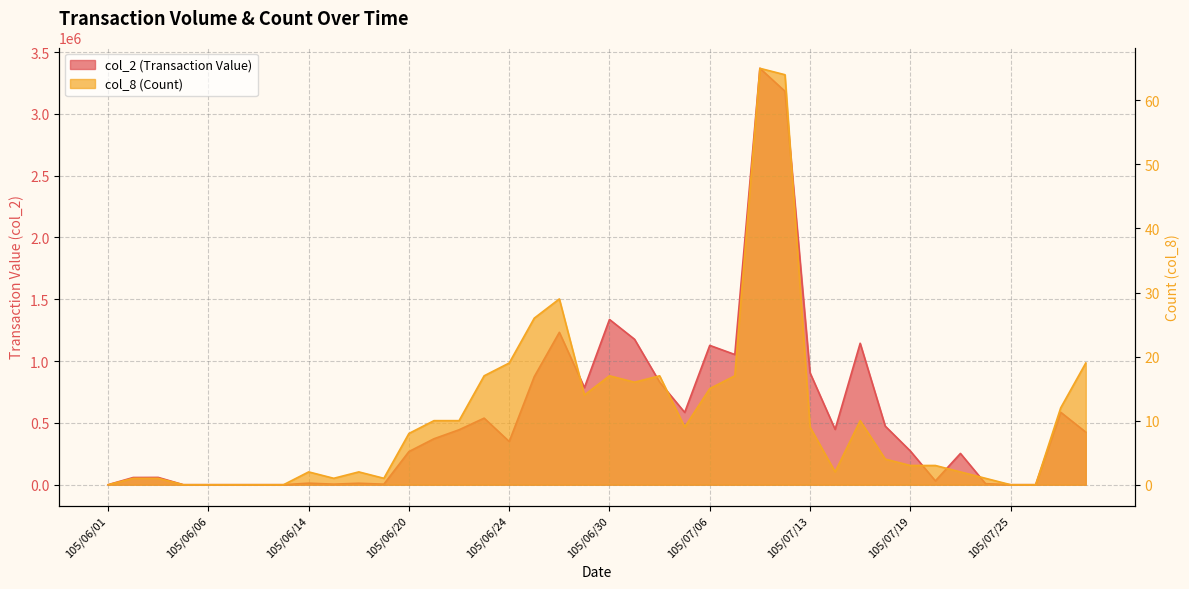

What is the average value of the col_8 (Count) series?

11